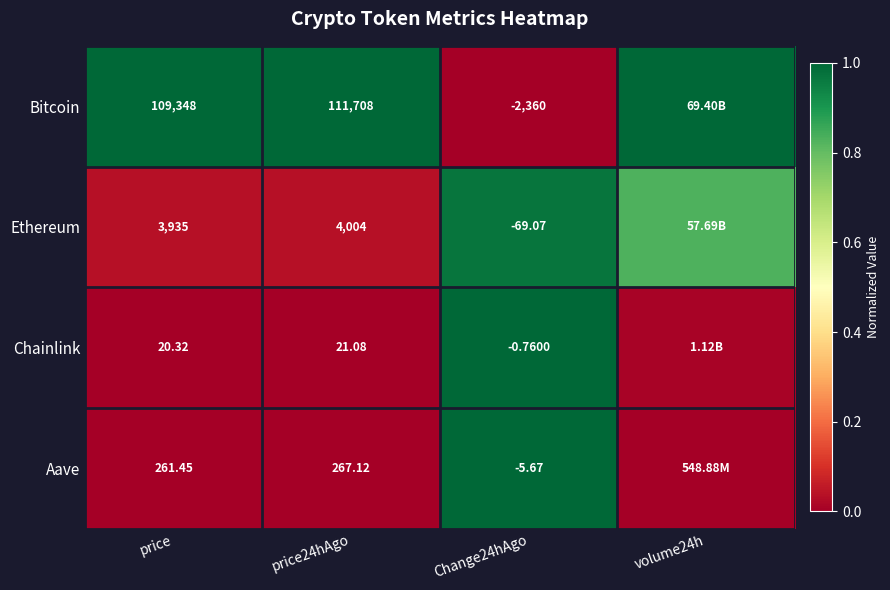

Is the value of Ethereum at Change24hAgo greater than the value of Bitcoin at price24hAgo?

No